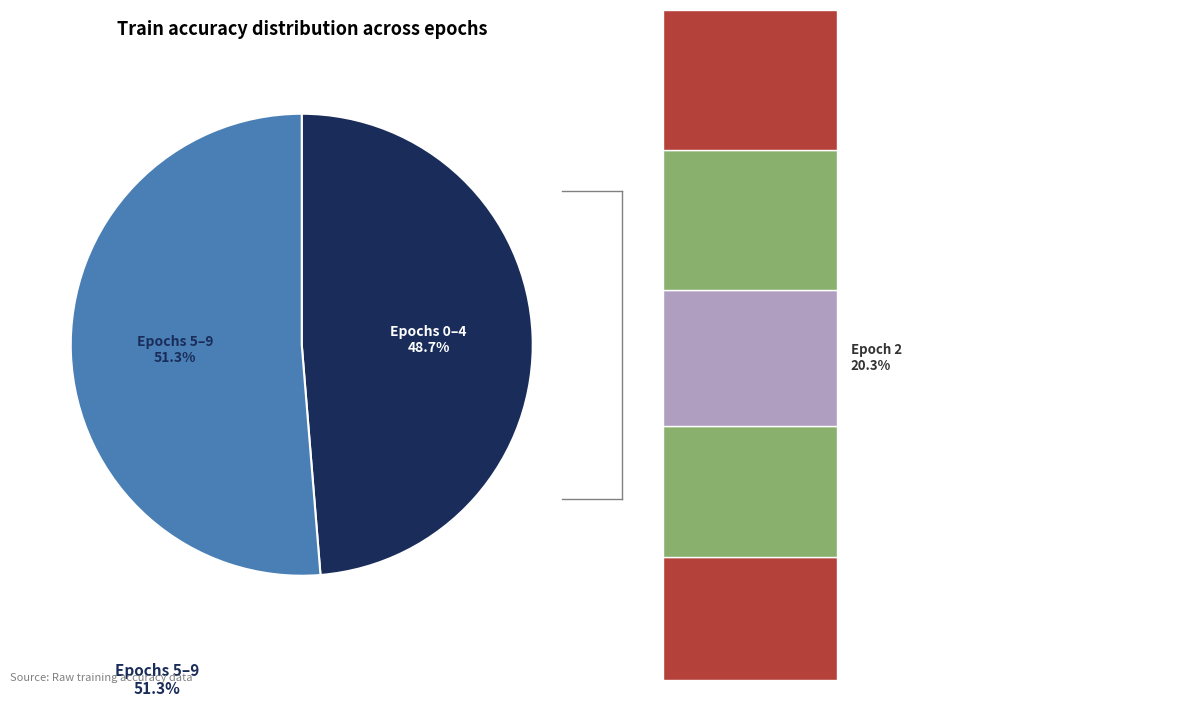

Between 5 and 9, which is larger?

9